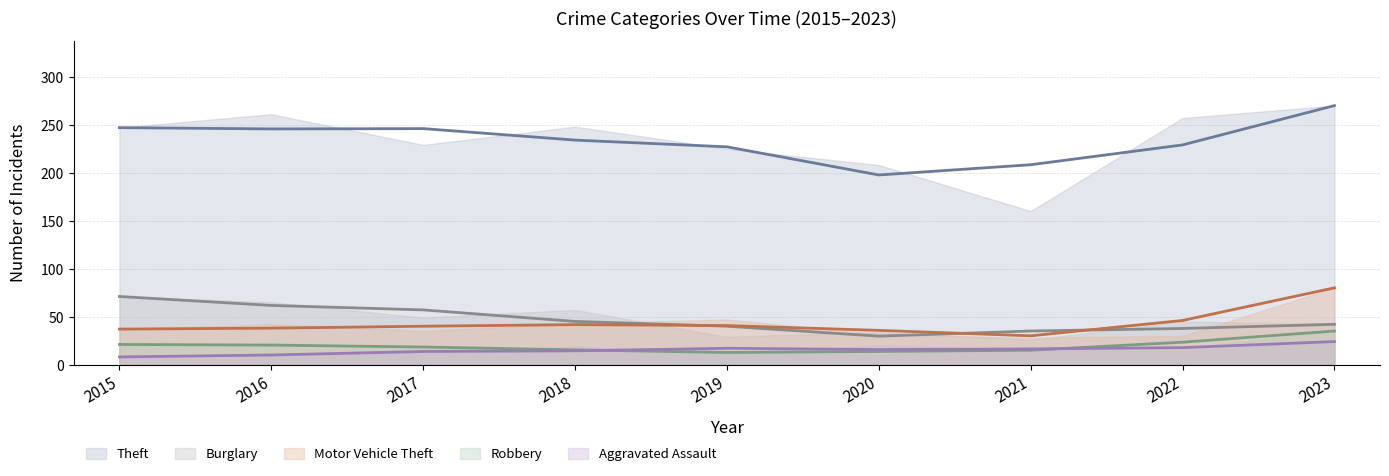

Does the chart display data point markers on the line(s)?

No